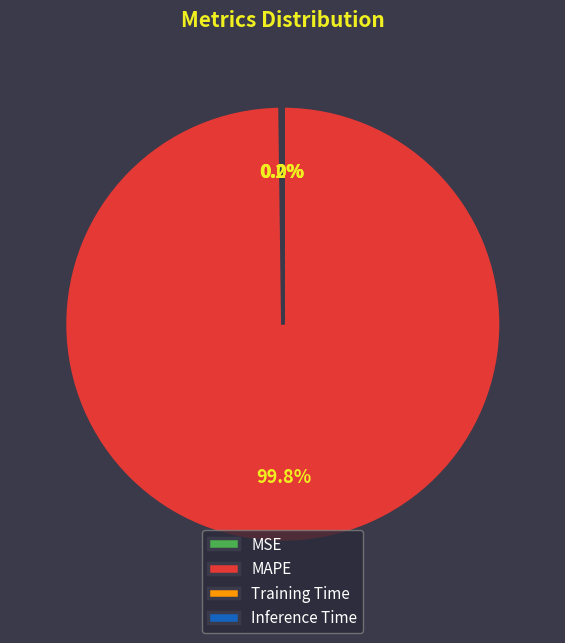

What is the largest slice in the pie chart?

MAPE